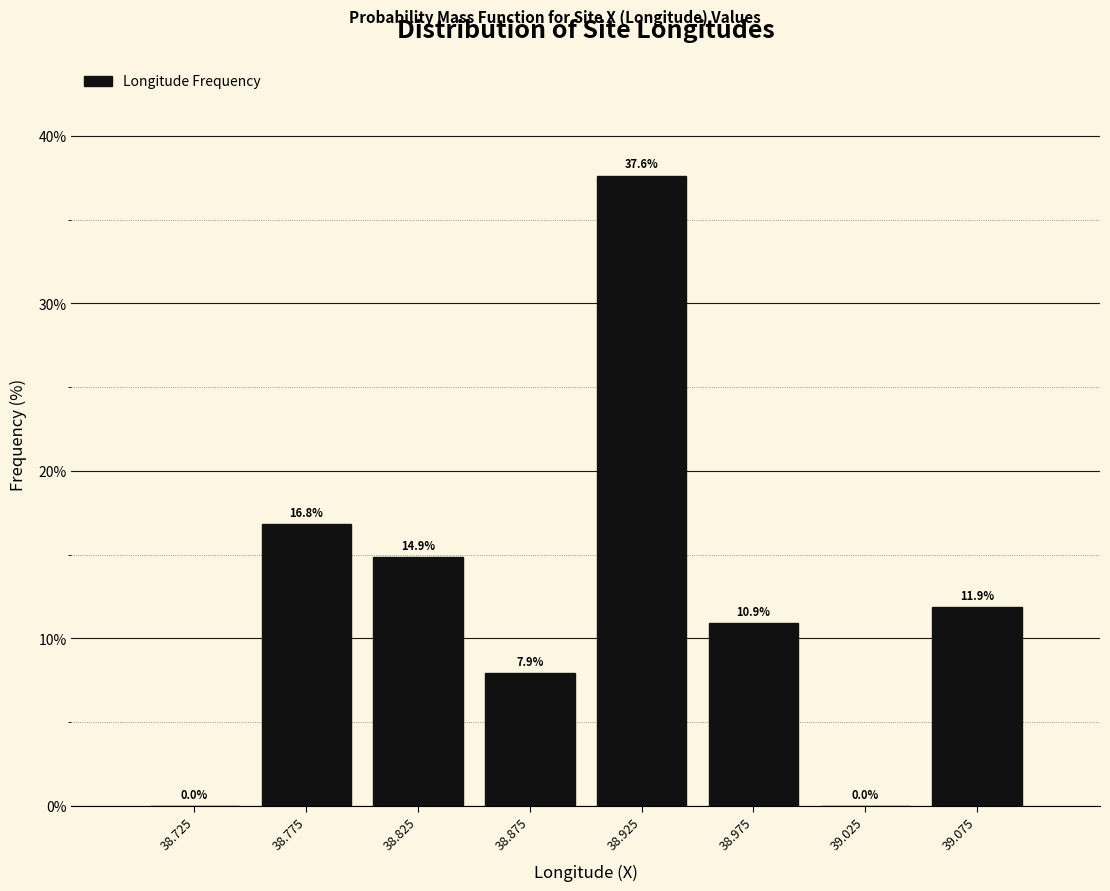

Reading left to right, transcribe this chart: for each bar, give the range it covers on the x-axis and its height.

38.70 to 38.75: 0.0
38.75 to 38.80: 16.8
38.80 to 38.85: 14.9
38.85 to 38.90: 7.9
38.90 to 38.95: 37.6
38.95 to 39.00: 10.9
39.00 to 39.05: 0.0
39.05 to 39.10: 11.9